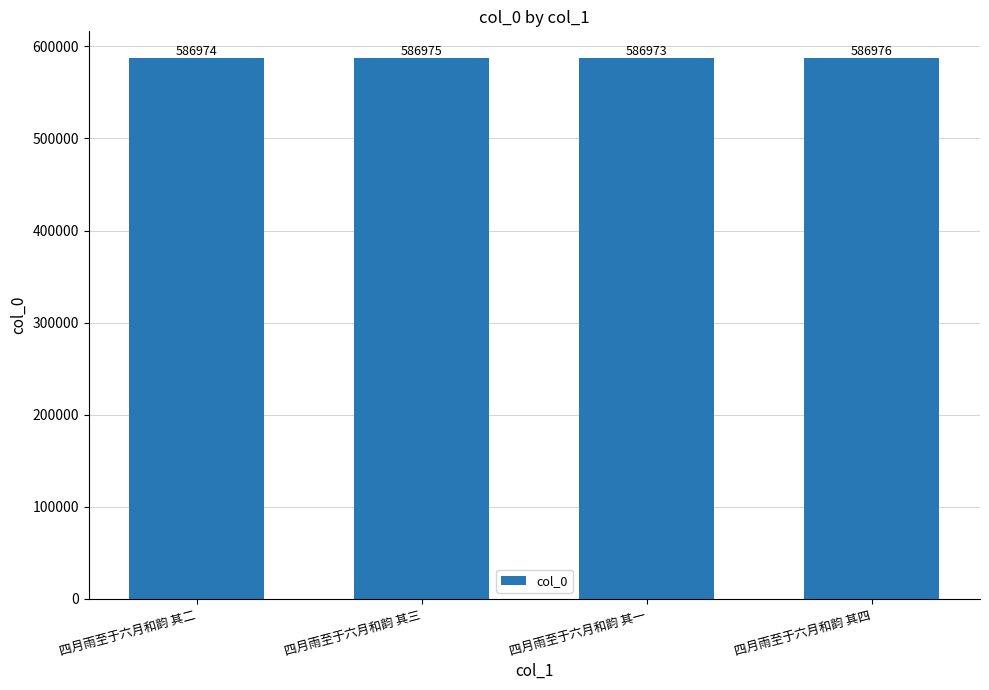

What is the sum of the values at 四月雨至于六月和韵 其三 and 四月雨至于六月和韵 其四?

1173951